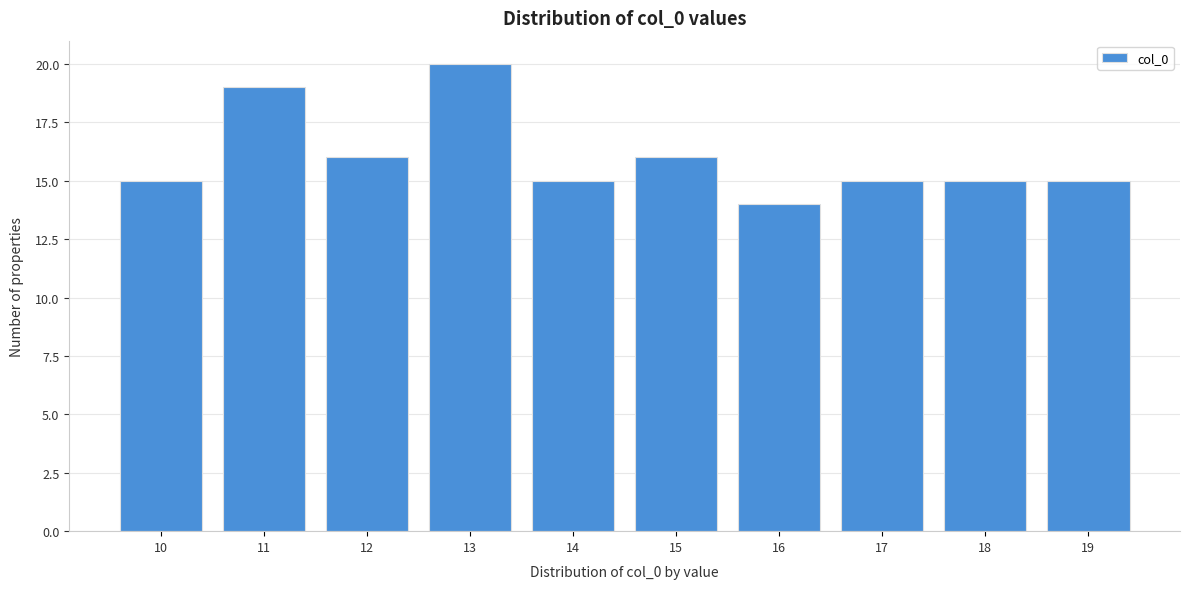

Reading right to left, extract all data points from this chart.

19=15	18=15	17=15	16=14	15=16	14=15	13=20	12=16	11=19	10=15